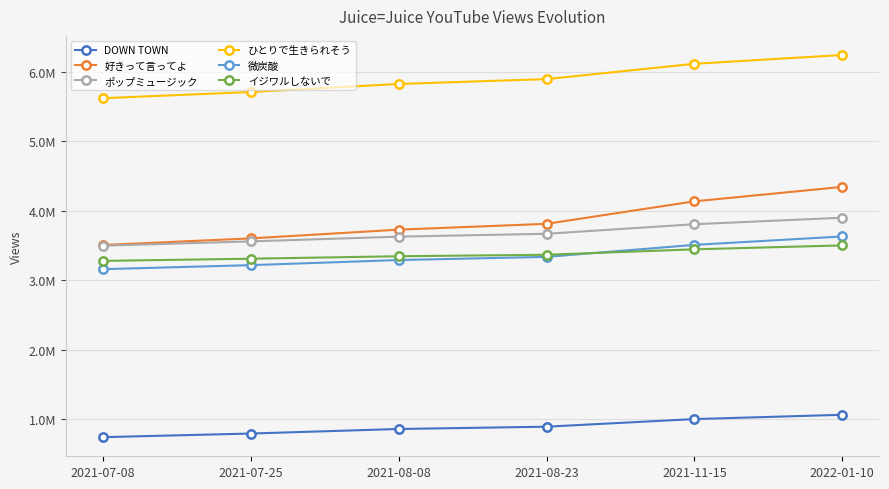

List the series in order of their peak value, lowest first.

DOWN TOWN, イジワルしないで, 微炭酸, ポップミュージック, 好きって言ってよ, ひとりで生きられそう